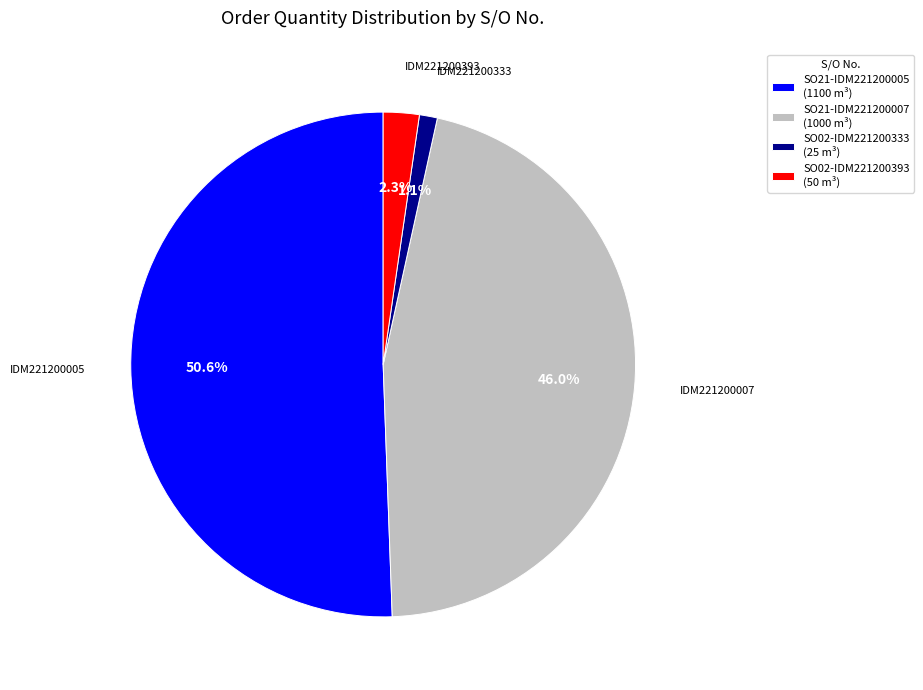

Which has a higher value, SO02-IDM221200393 (50 m³) or SO21-IDM221200005 (1100 m³)?

SO21-IDM221200005 (1100 m³)